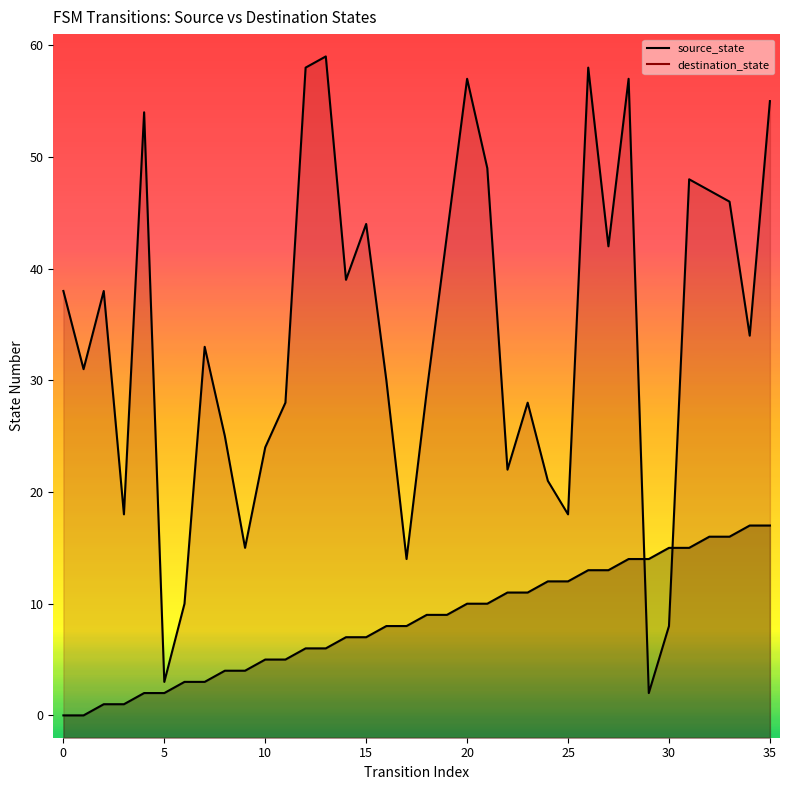

What is the spread (max minus min) of values at 32?

31